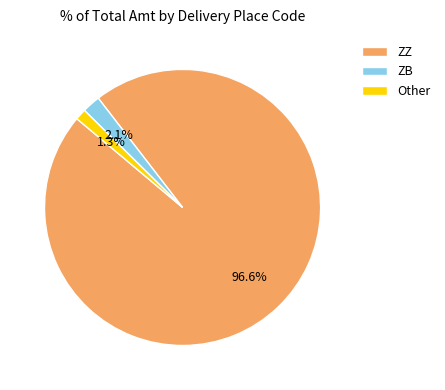

Which slice is the largest?

ZZ